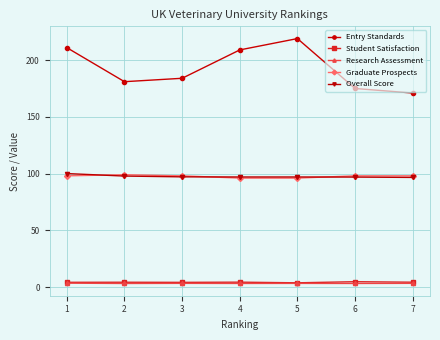

True or false: Overall Score and Research Assessment intersect in this chart.

False